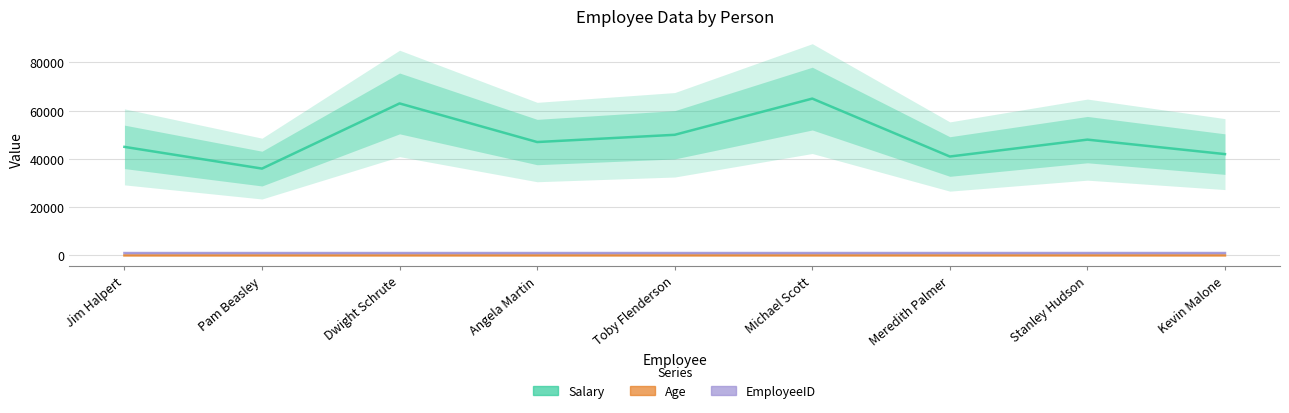

Reading left to right, what are all the values shown in this chart?

Salary: Jim Halpert=45000	Pam Beasley=36000	Dwight Schrute=63000	Angela Martin=47000	Toby Flenderson=50000	Michael Scott=65000	Meredith Palmer=41000	Stanley Hudson=48000	Kevin Malone=42000
Age: Jim Halpert=30	Pam Beasley=30	Dwight Schrute=29	Angela Martin=31	Toby Flenderson=32	Michael Scott=35	Meredith Palmer=32	Stanley Hudson=38	Kevin Malone=31
EmployeeID: Jim Halpert=1001	Pam Beasley=1002	Dwight Schrute=1003	Angela Martin=1004	Toby Flenderson=1005	Michael Scott=1006	Meredith Palmer=1007	Stanley Hudson=1008	Kevin Malone=1009